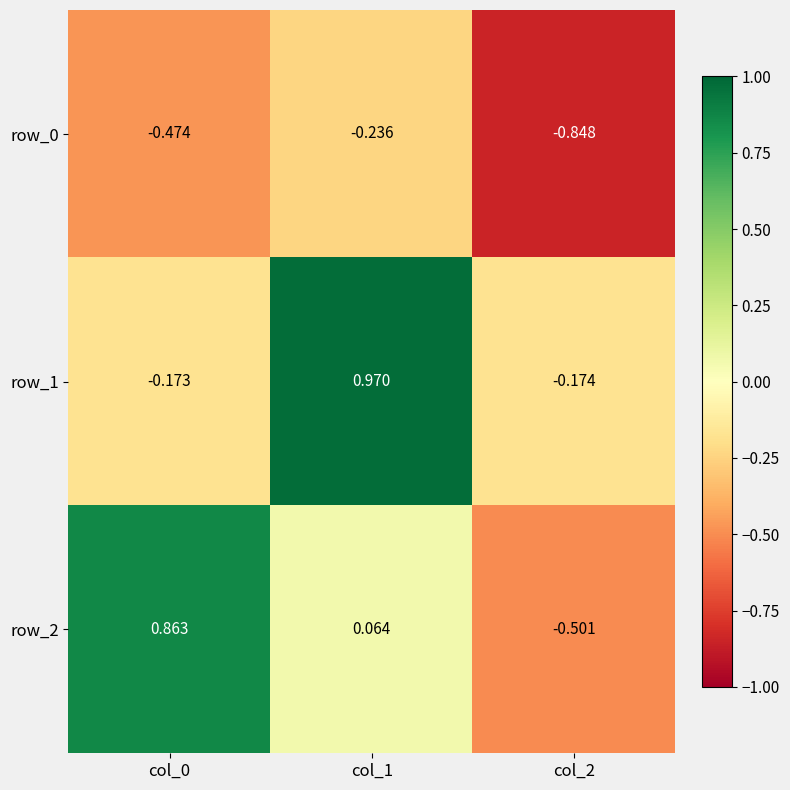

Is the value of row_2 at col_1 greater than the value of row_0 at col_2?

Yes